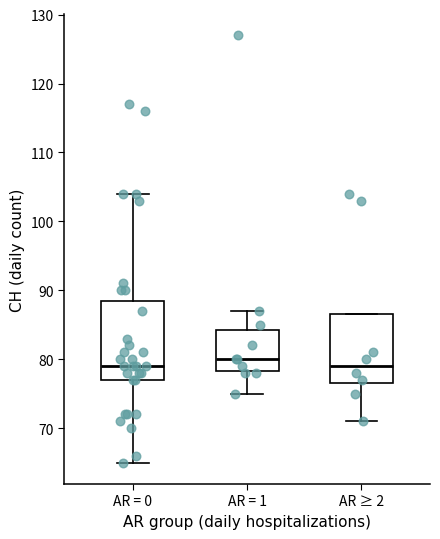

Where is the lower edge of the box for AR = 0 on the y-axis? The values are not printed on the chart, so give them approximately, as read against the axis.

77